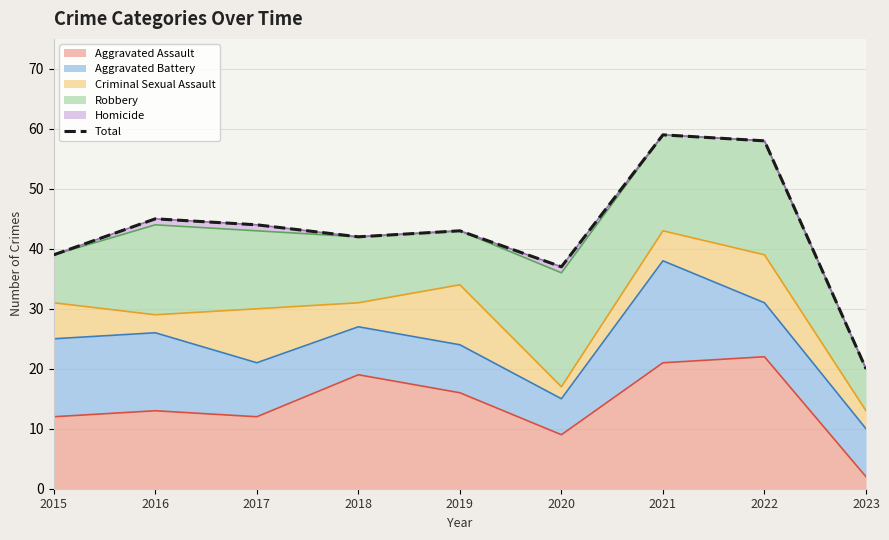

Is it true that the value at 2023 is 20?

True